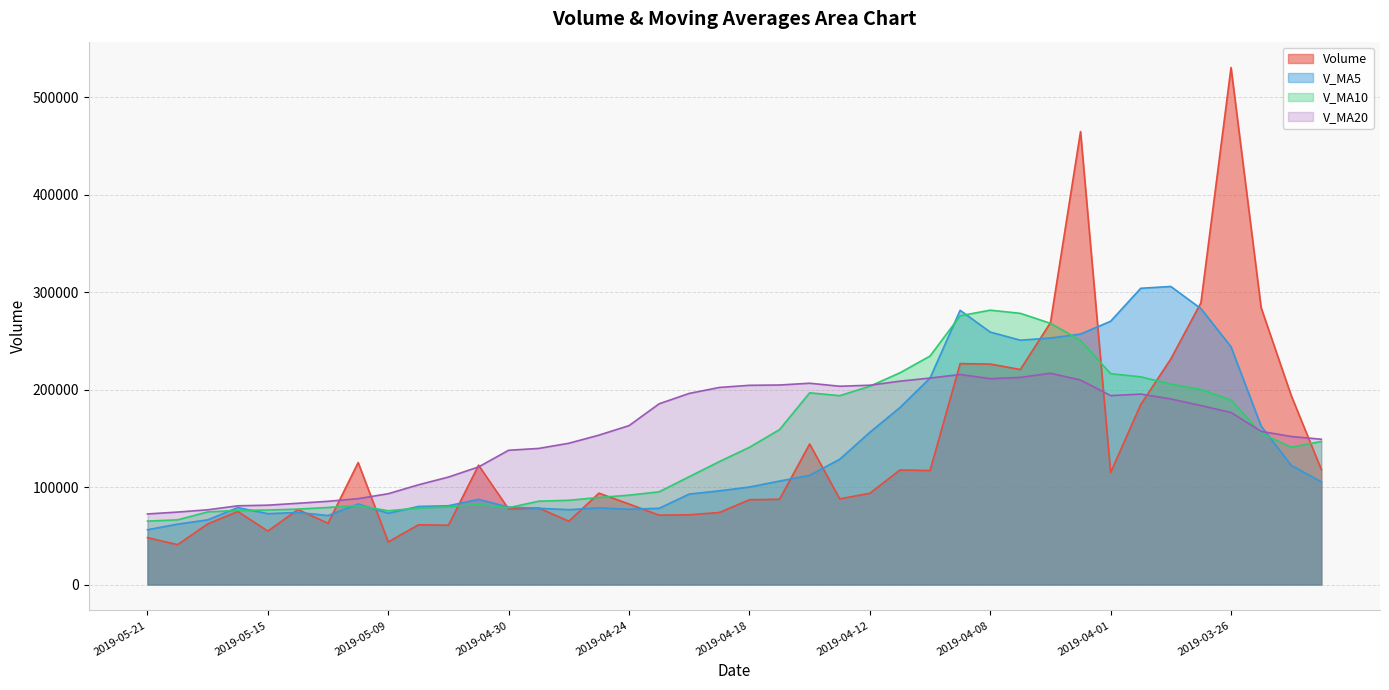

What is the average value of the v_ma10 series?

146126.8